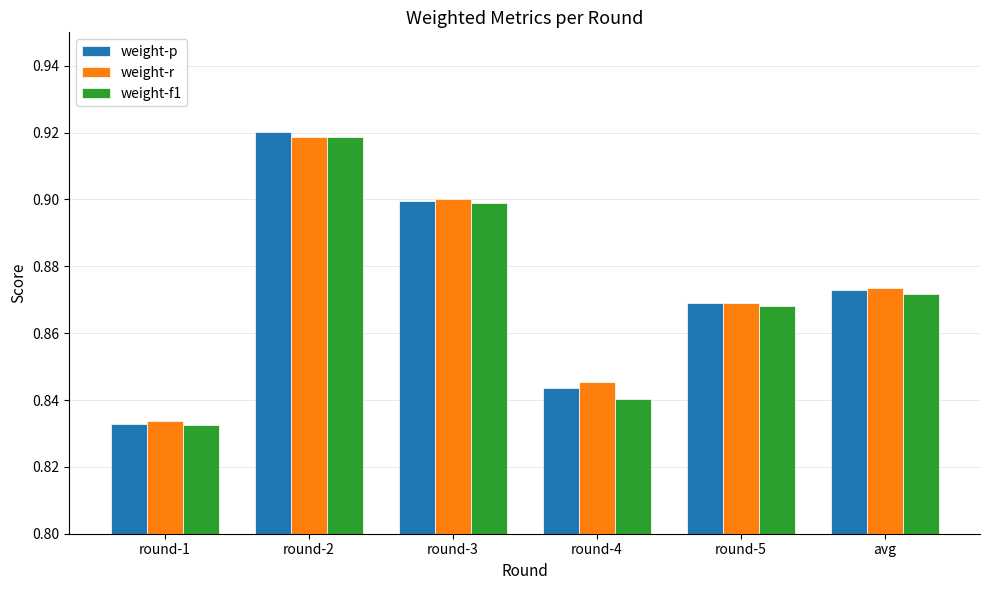

True or false: weight-r has a value of 0.9 at round-5.

True